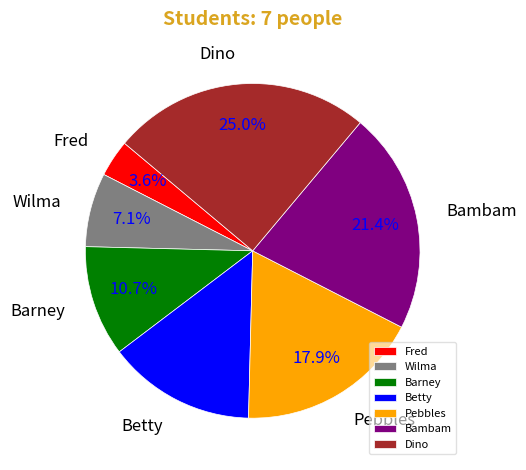

How many slices are in this pie chart?

7